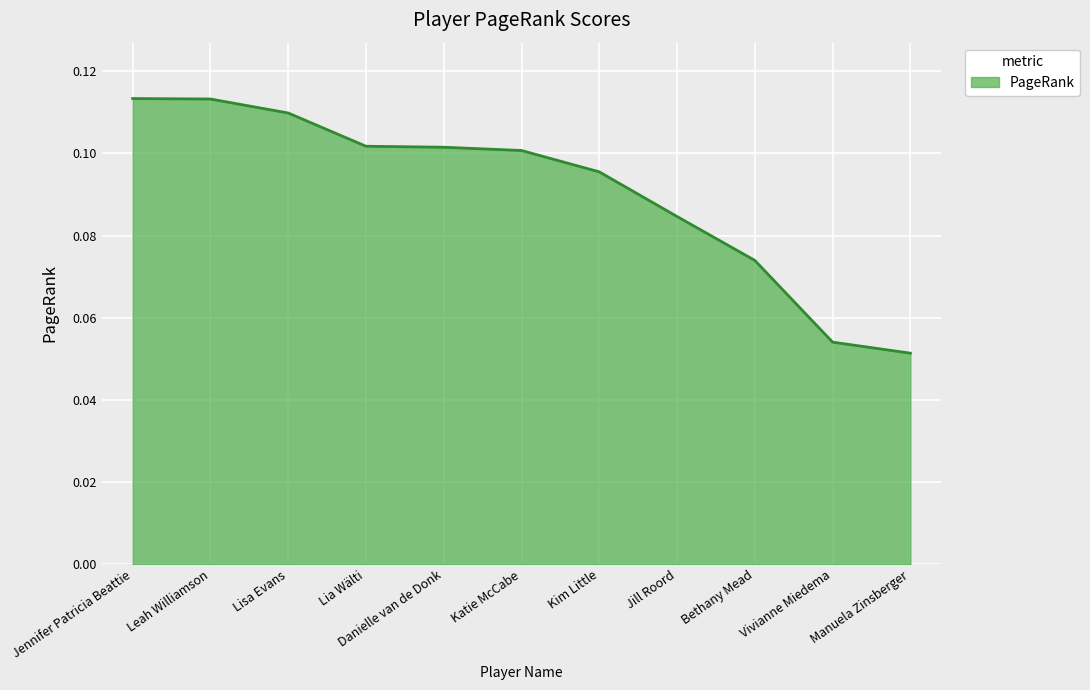

True or false: the data shows 0.1 at Jennifer Patricia Beattie.

True